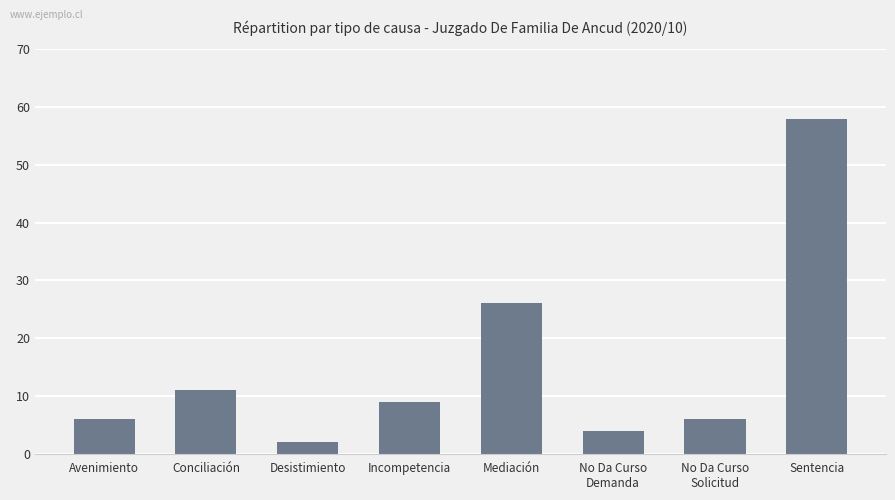

What position from the right is Desistimiento?

6